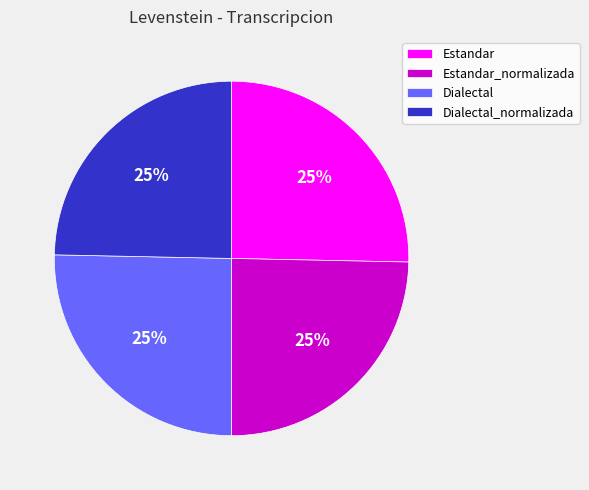

To the nearest percent, what is the combined percentage of Dialectal_normalizada and Estandar?

50%